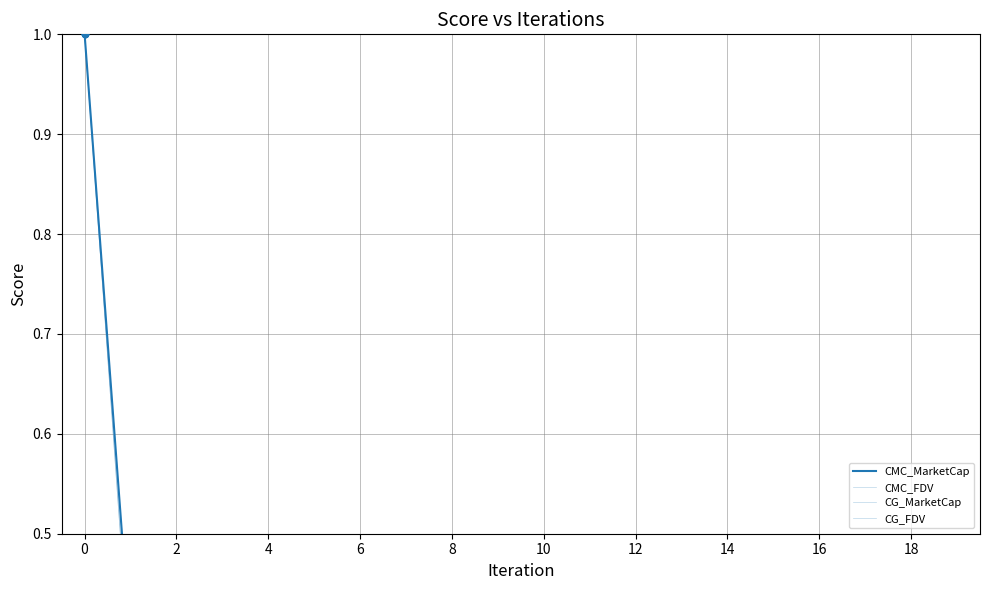

Is the value of CMC_MarketCap at 18 greater than the value of CMC_FDV at 10?

Yes